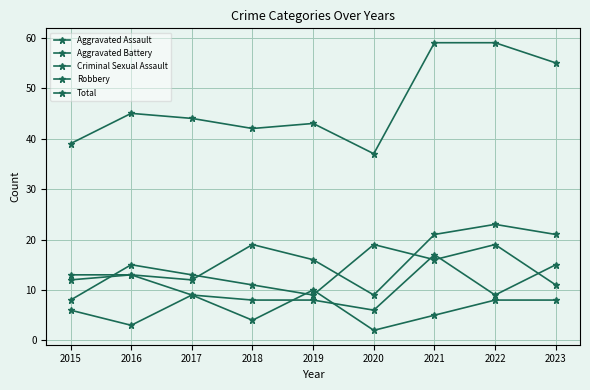

How many categories are shown in the chart?

9